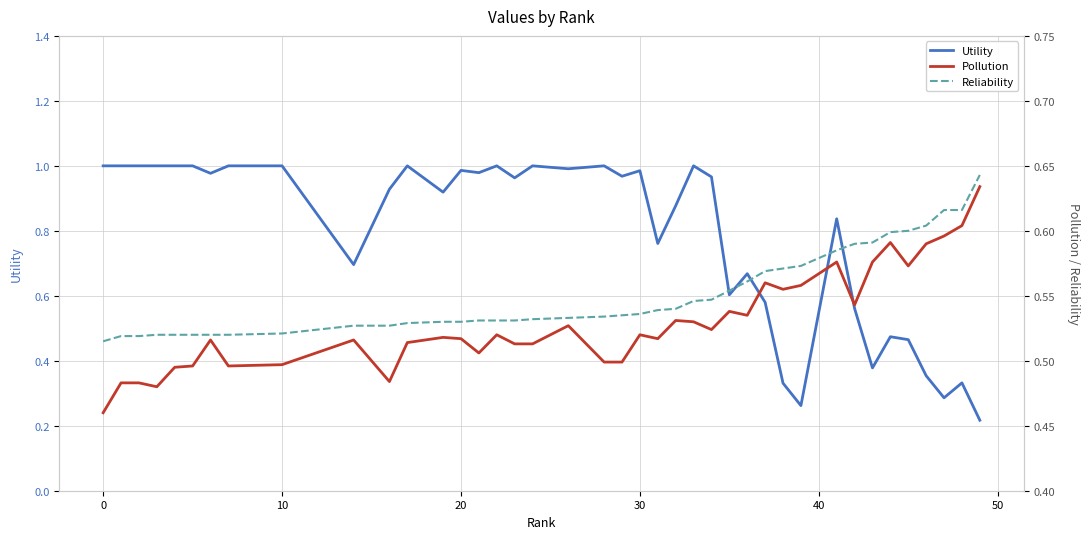

True or false: Utility has a value of 1.0 at 0.

True